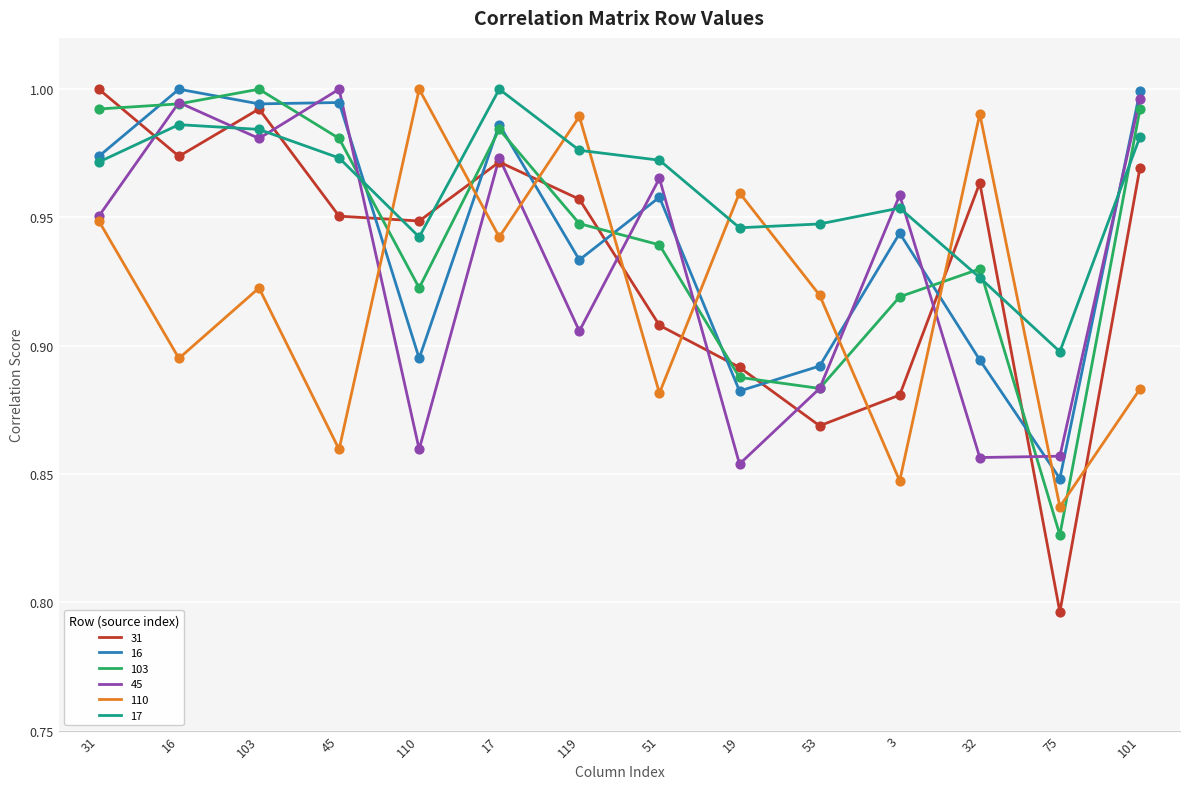

Which series has the largest total across all categories?

17